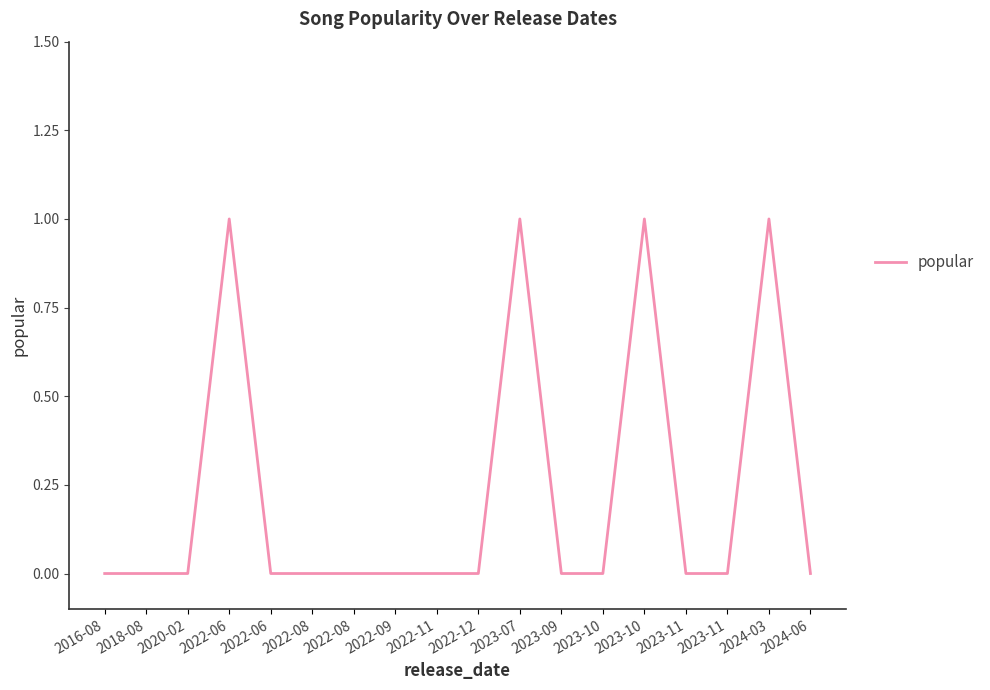

How many lines are shown in the chart?

1